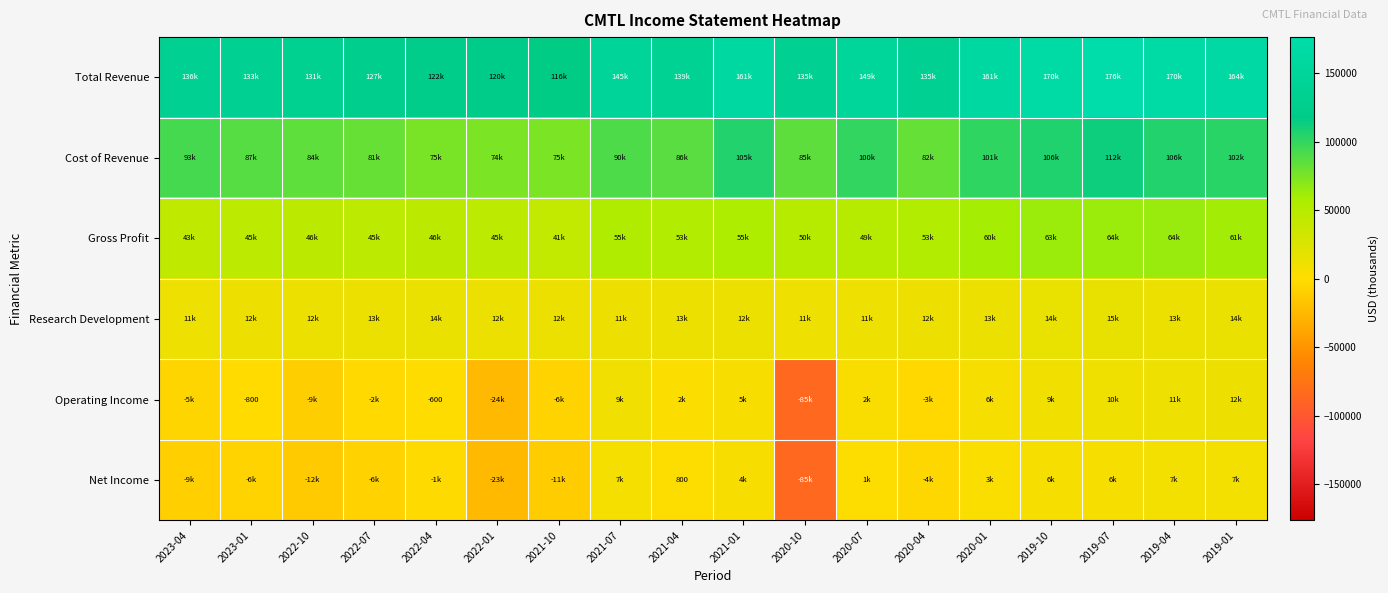

The value of Total Revenue at 2021-01 is 161300. True or false?

True